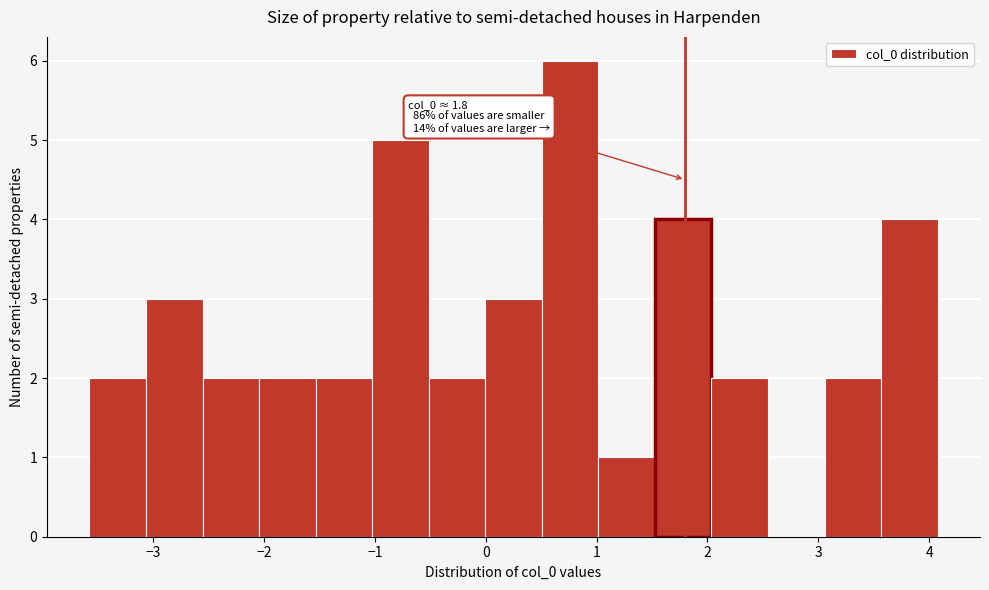

Which range on the x-axis has the tallest bar?

0.5 to 1.0